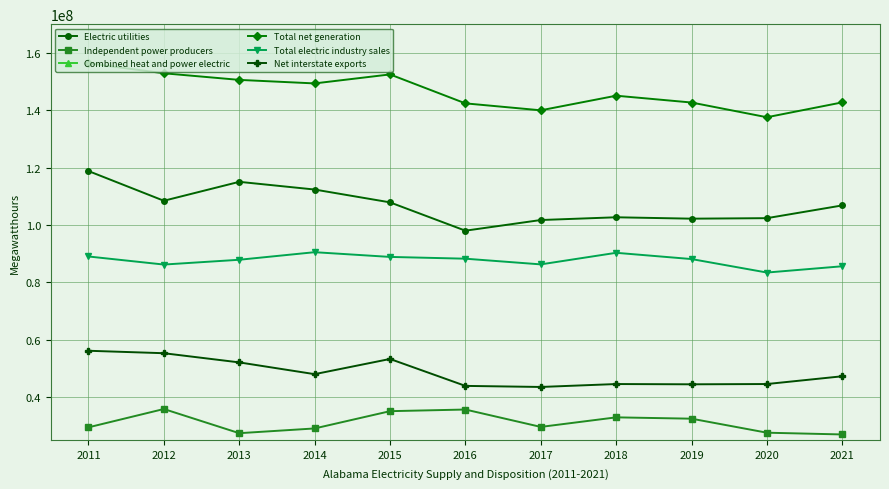

At which category does Independent power producers reach its first local peak?

2012